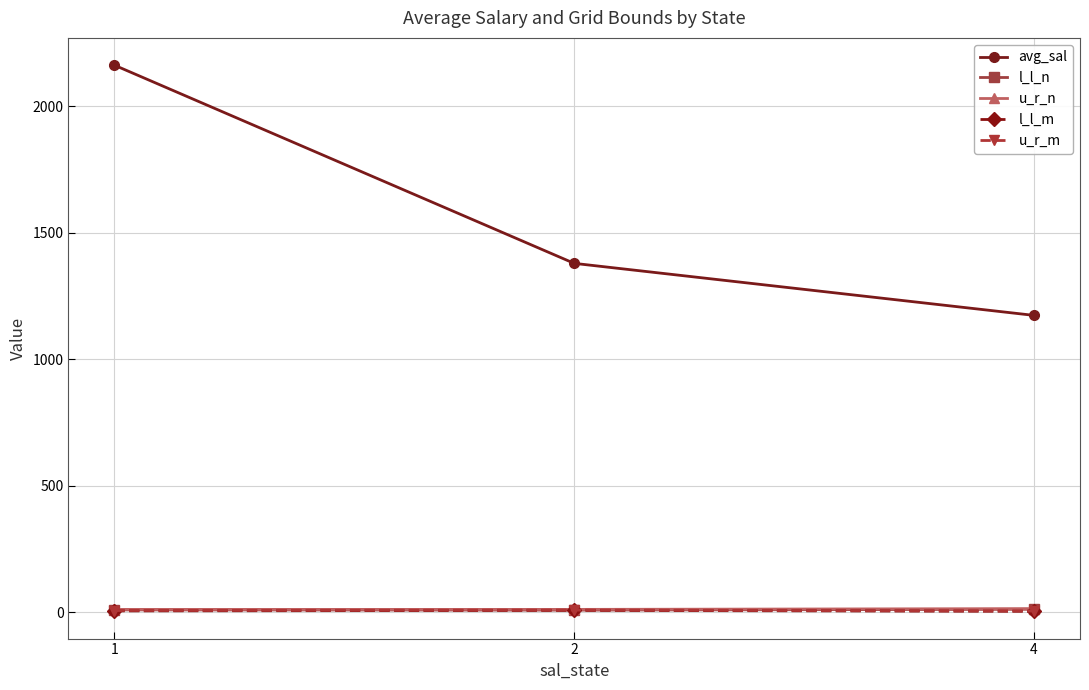

Does the chart have visible grid lines?

Yes